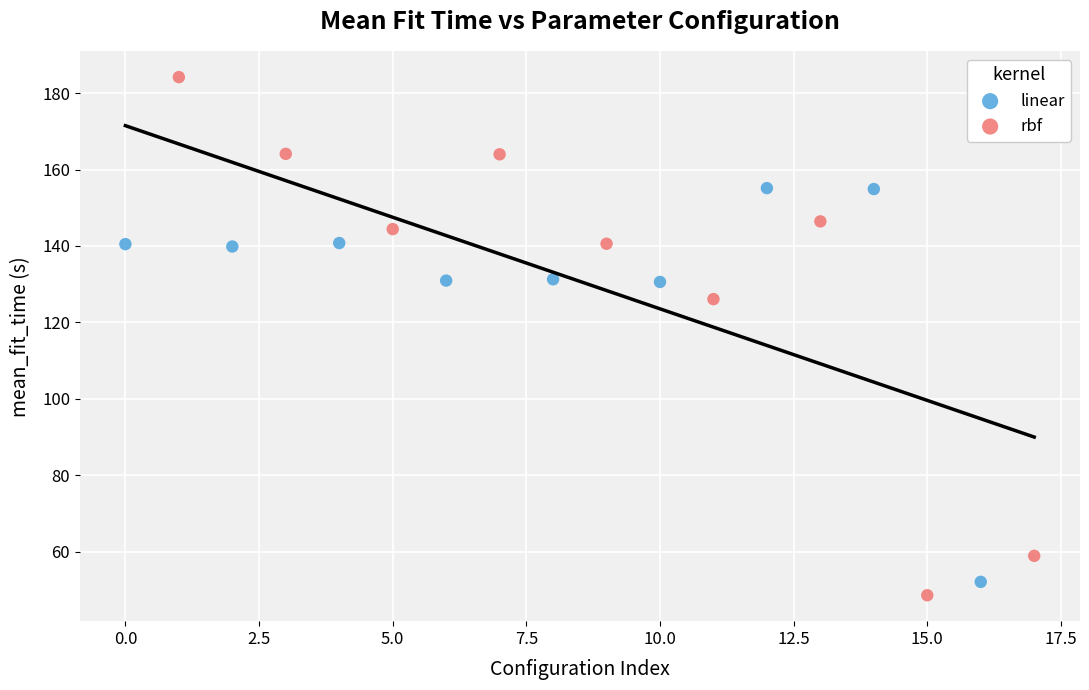

Which series reaches the maximum Y coordinate?

rbf